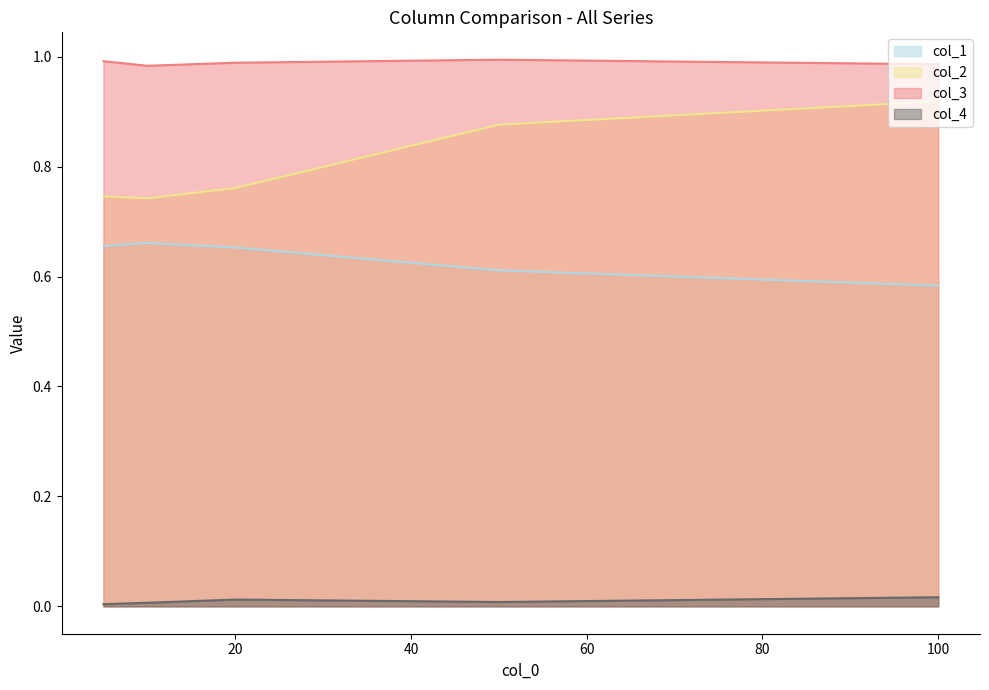

True or false: col_1 has a value of 0.3 at 20.

False